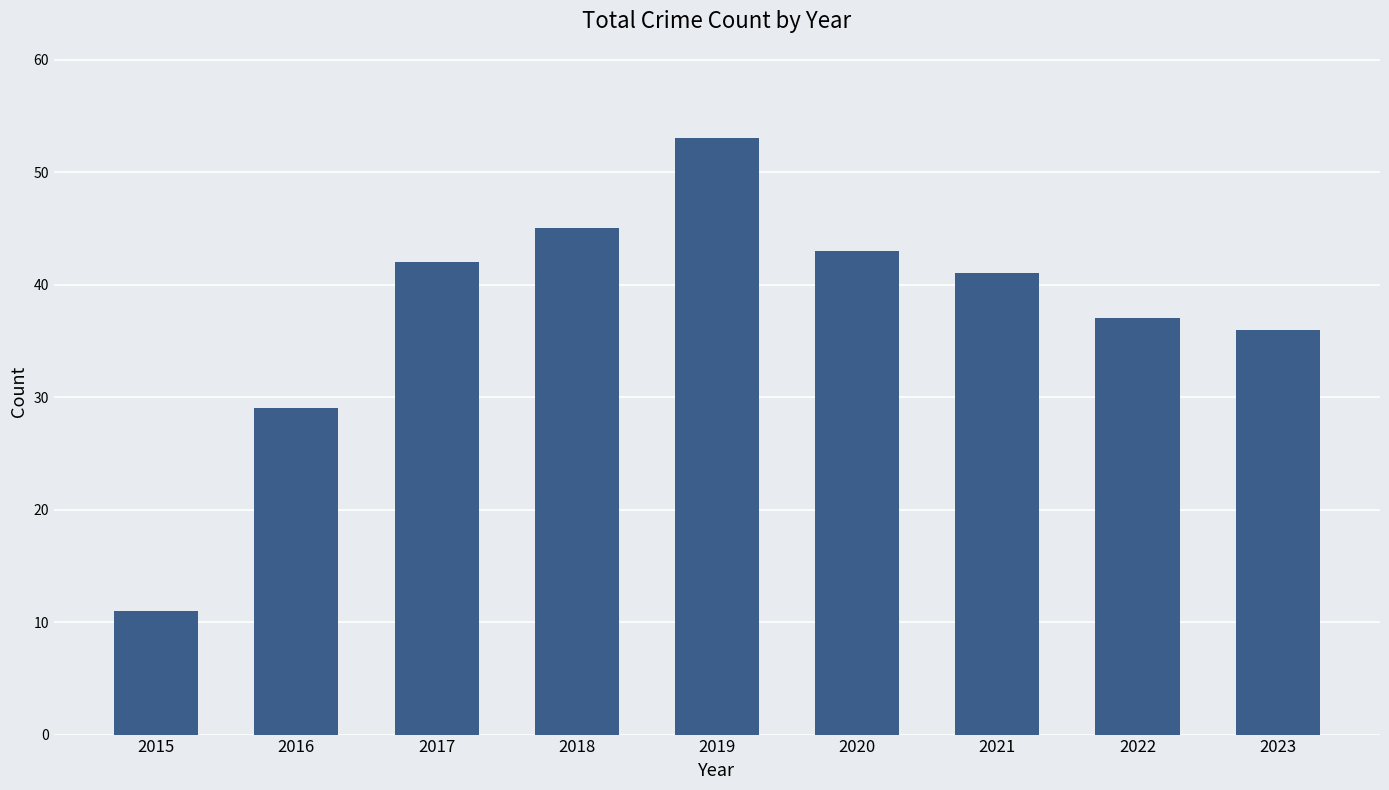

How many series are shown in this chart?

1